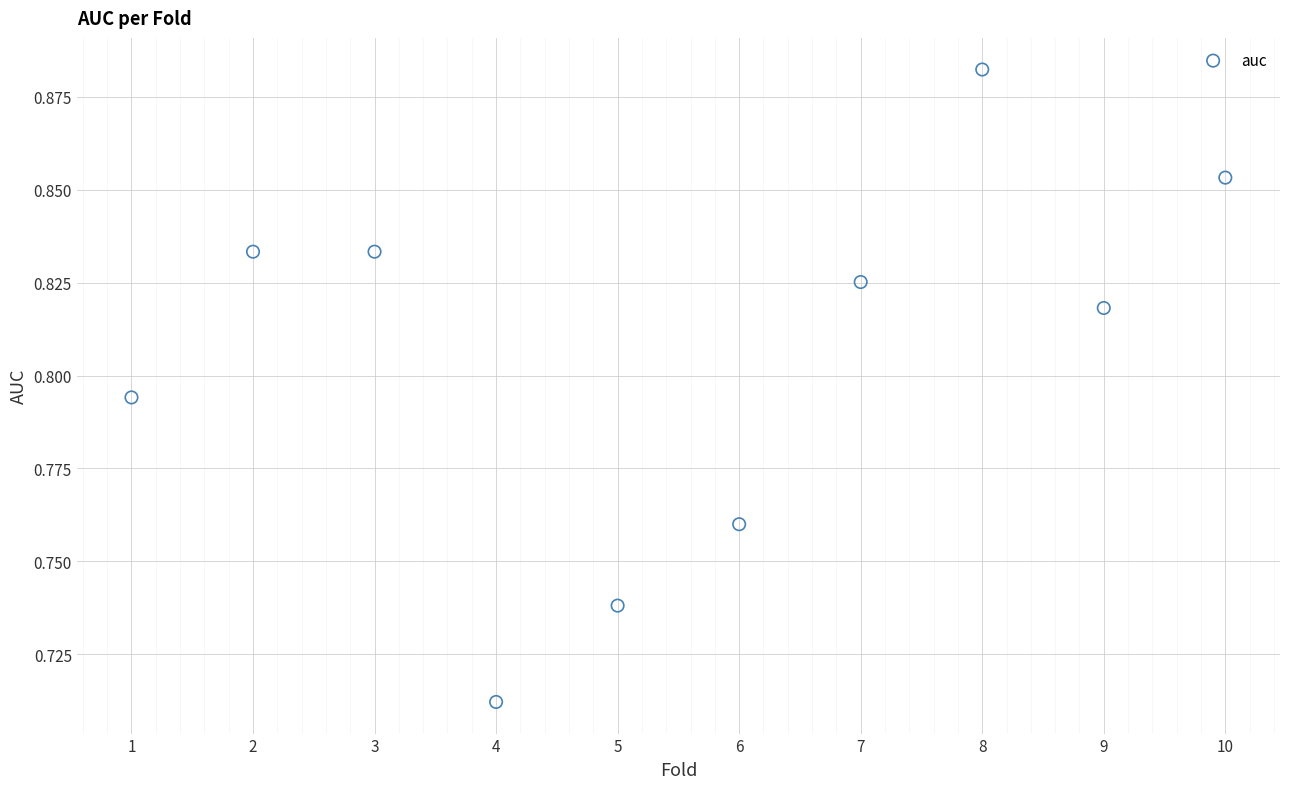

What is the average X value?

5.5